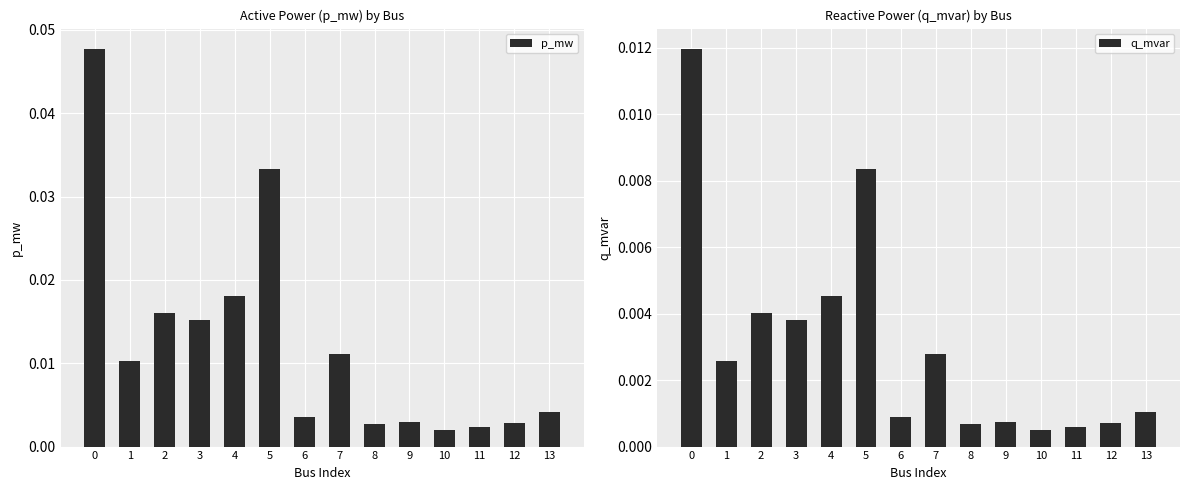

Where is p_mw nearest to the value 0?

10